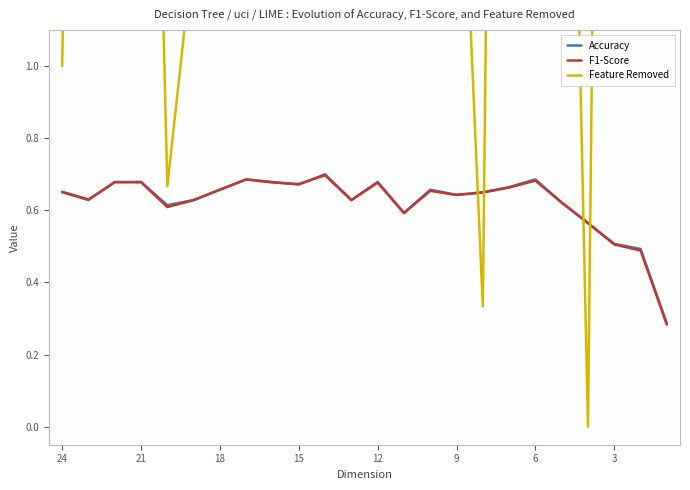

What is the difference between the maximum and second lowest values in the Feature Removed series?

7.3